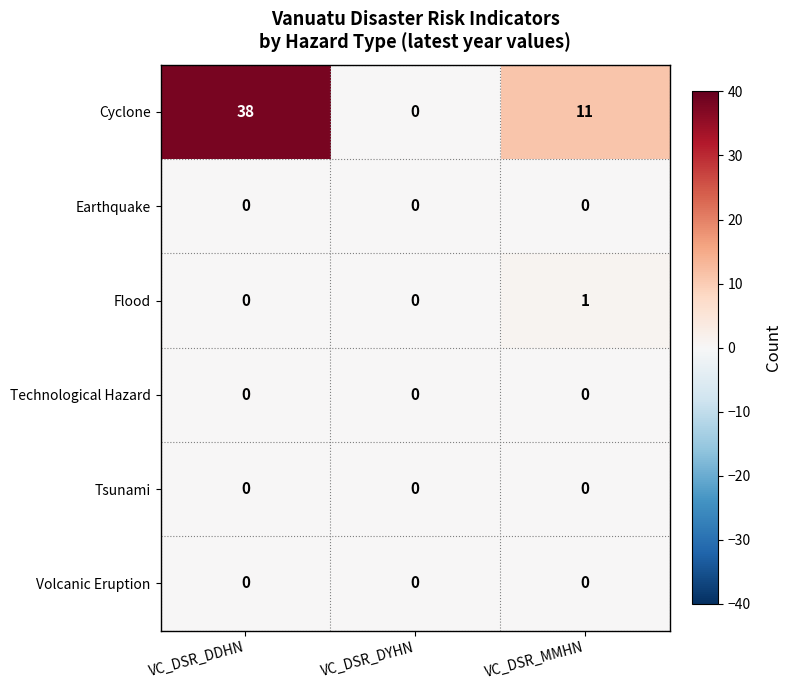

Which series has the widest spread of values?

Cyclone